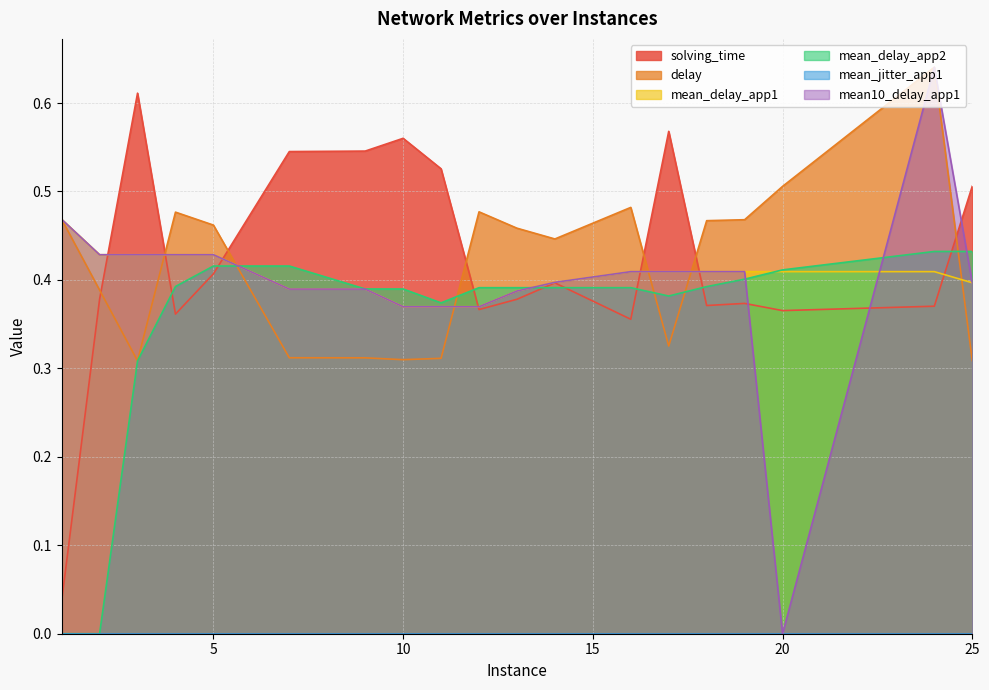

Between 18 and 2, which is larger?

2